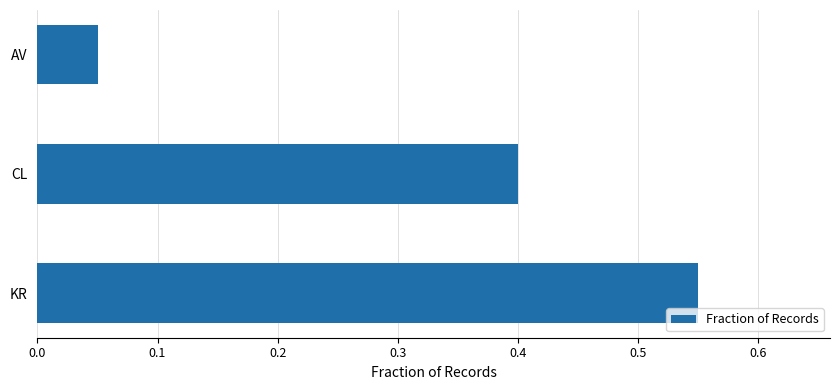

At which category does the chart reach its peak across all series?

KR